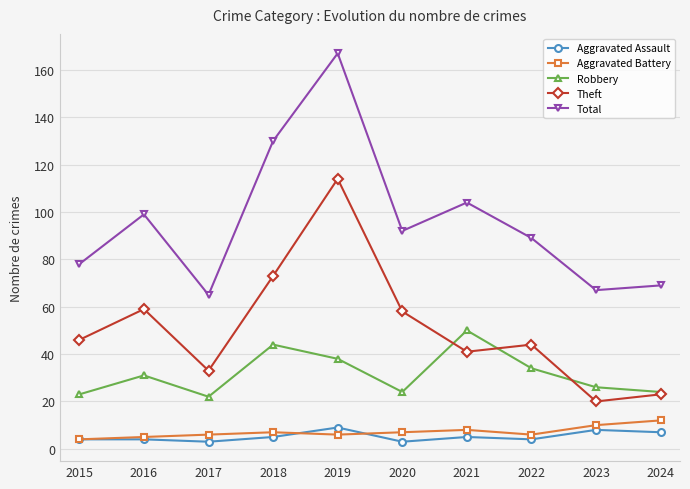

What is the sum of all Aggravated Battery values?

71